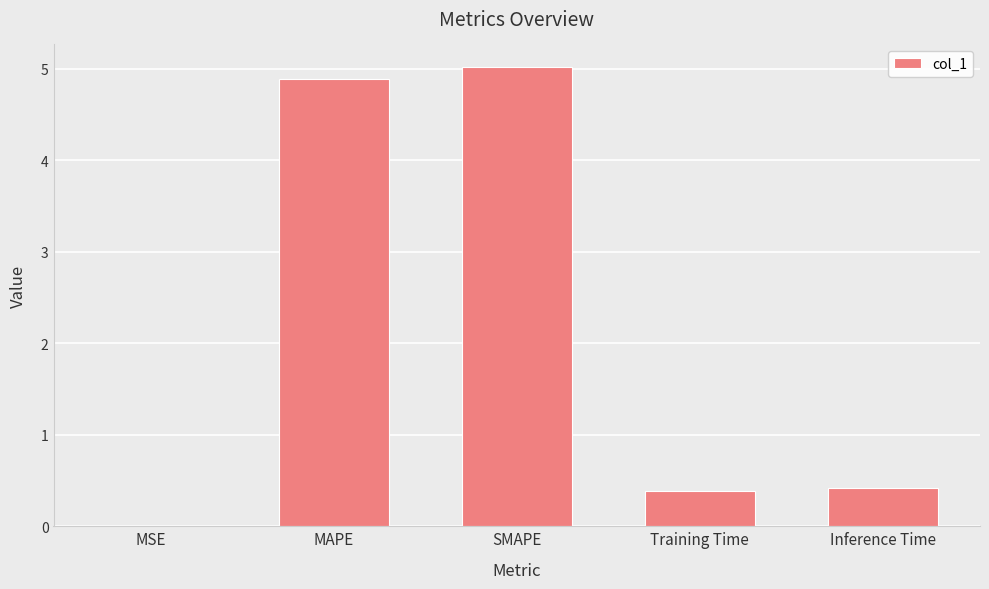

What is the change in value from SMAPE to Inference Time?

-4.6